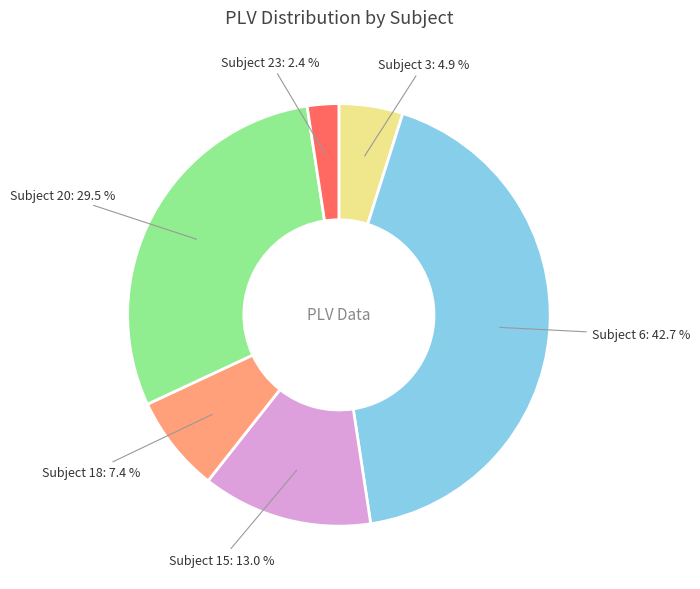

What is the smallest slice in the pie chart?

Subject 23